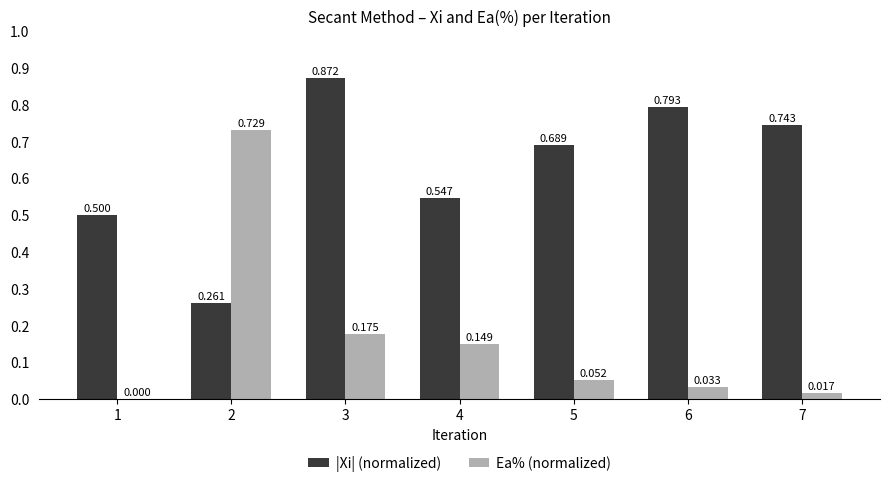

Which series has the largest total across all categories?

|Xi| (normalized)